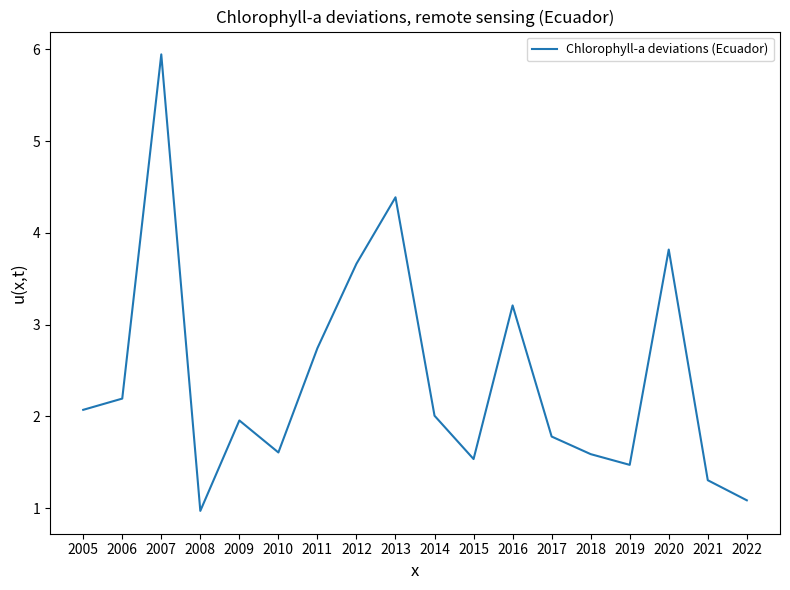

Where is the first local minimum?

2008